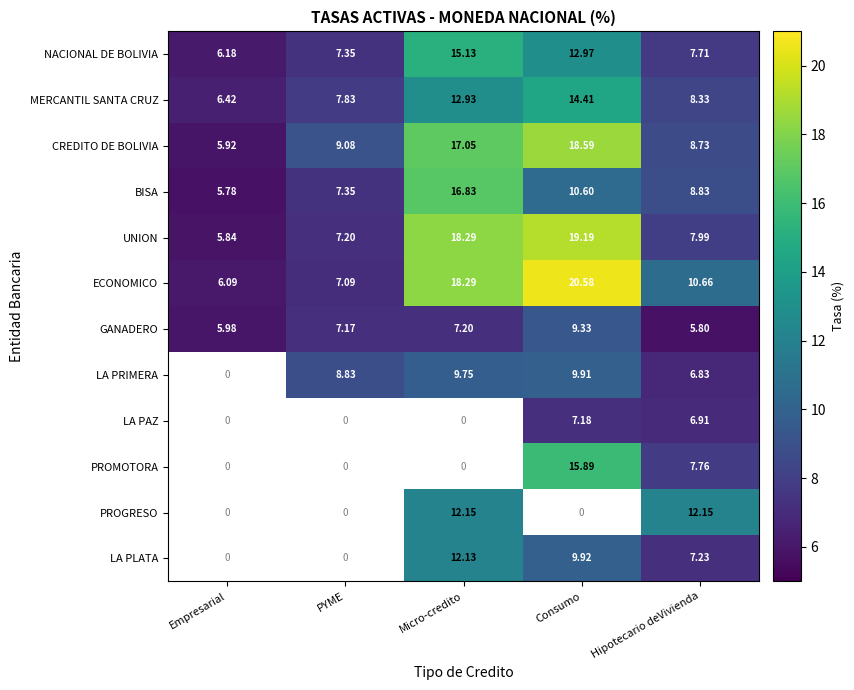

What is the minimum value shown in the chart?

5.8